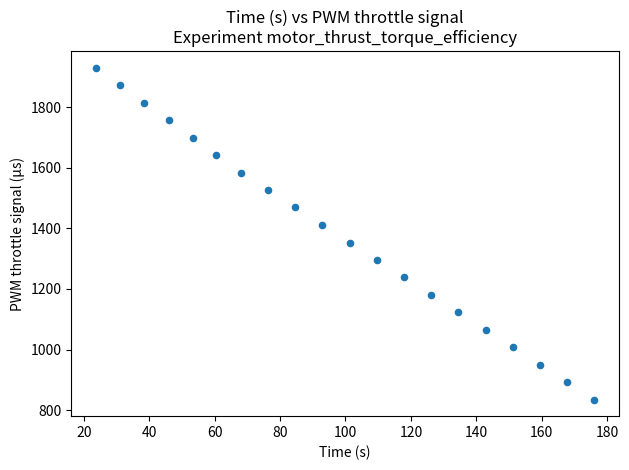

What is the range of Y values (max minus min)?

1095